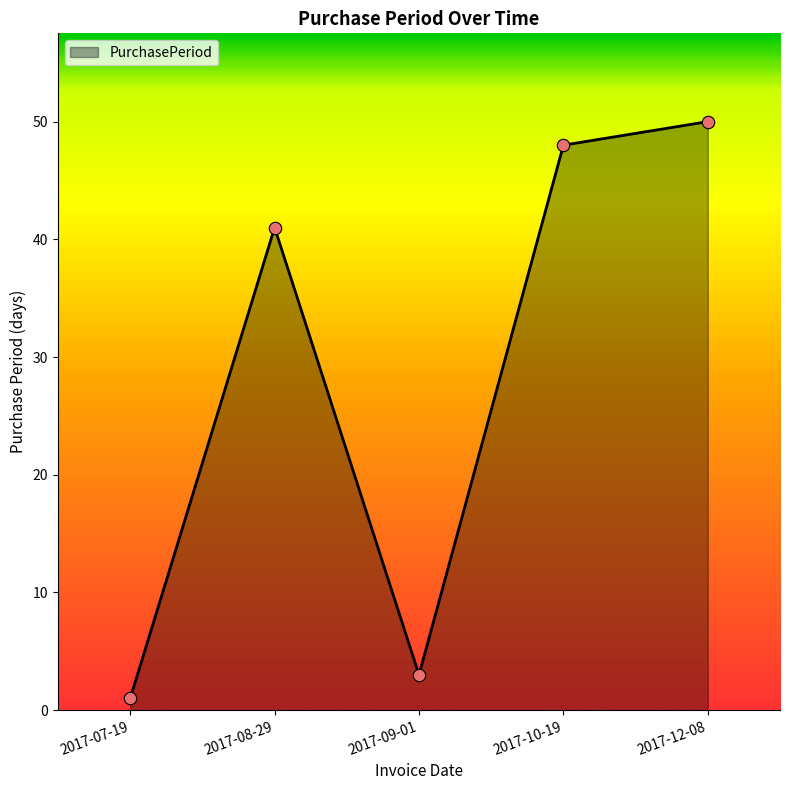

What is the change in value from 2017-07-19 to 2017-12-08?

+49